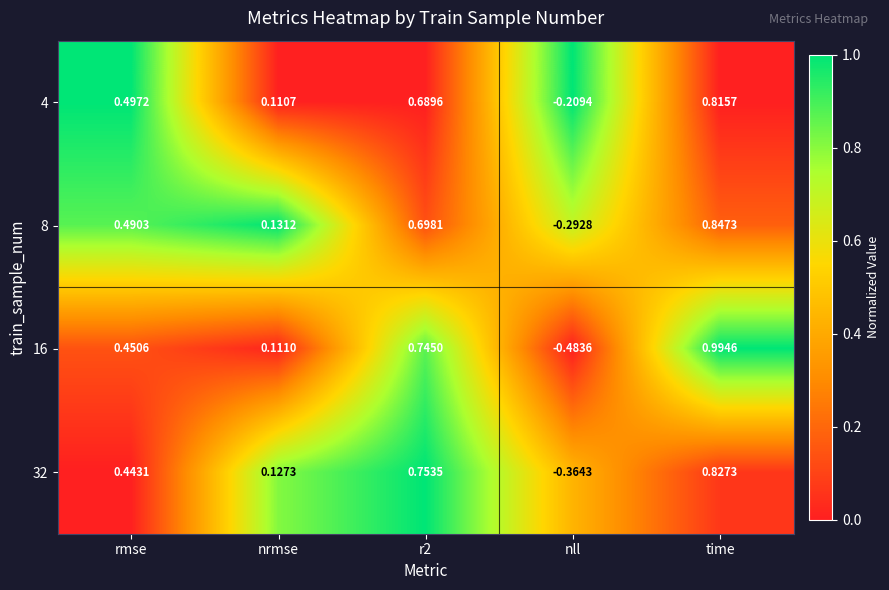

Is the value of 32 at nrmse greater than the value of 16 at r2?

No